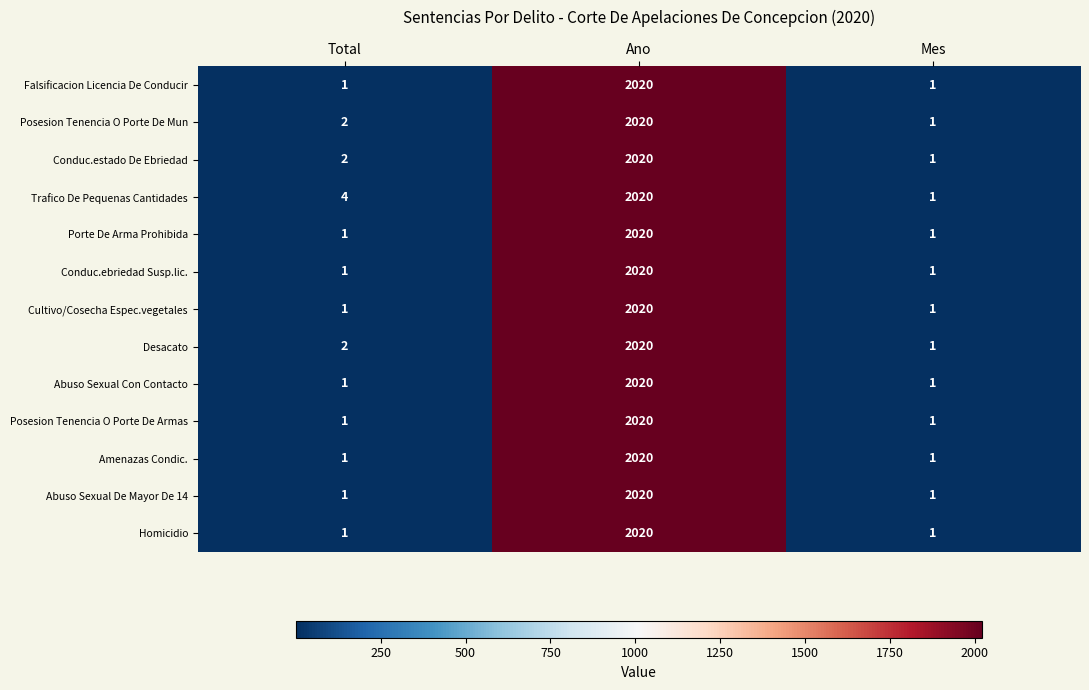

What is the total value across all series at Ano?

26260